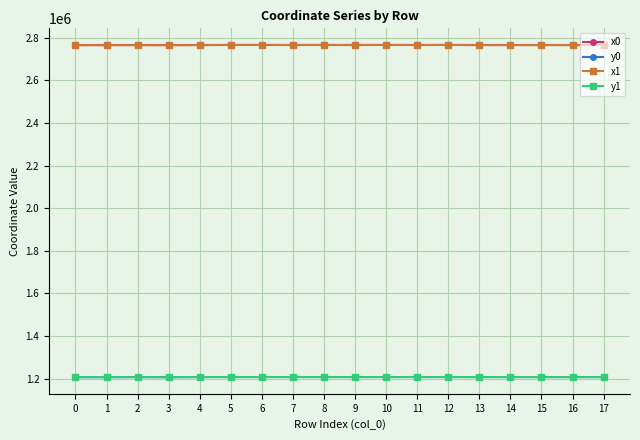

True or false: x0 has more than 0 interior local peaks.

True